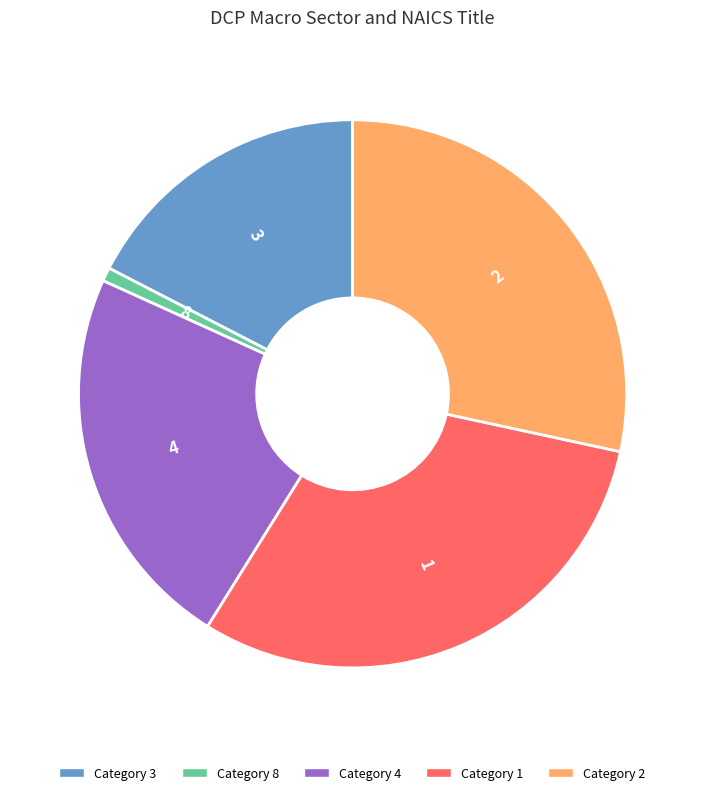

Is there a majority slice in this chart?

No